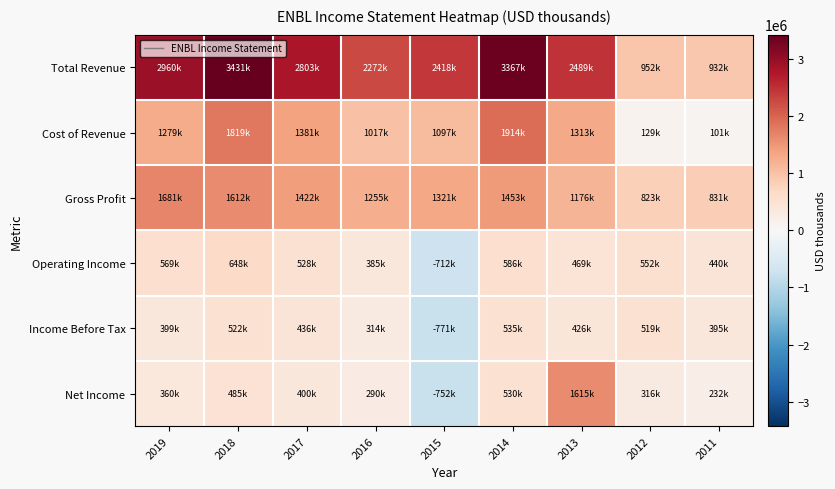

Which series has the widest spread of values?

Total Revenue